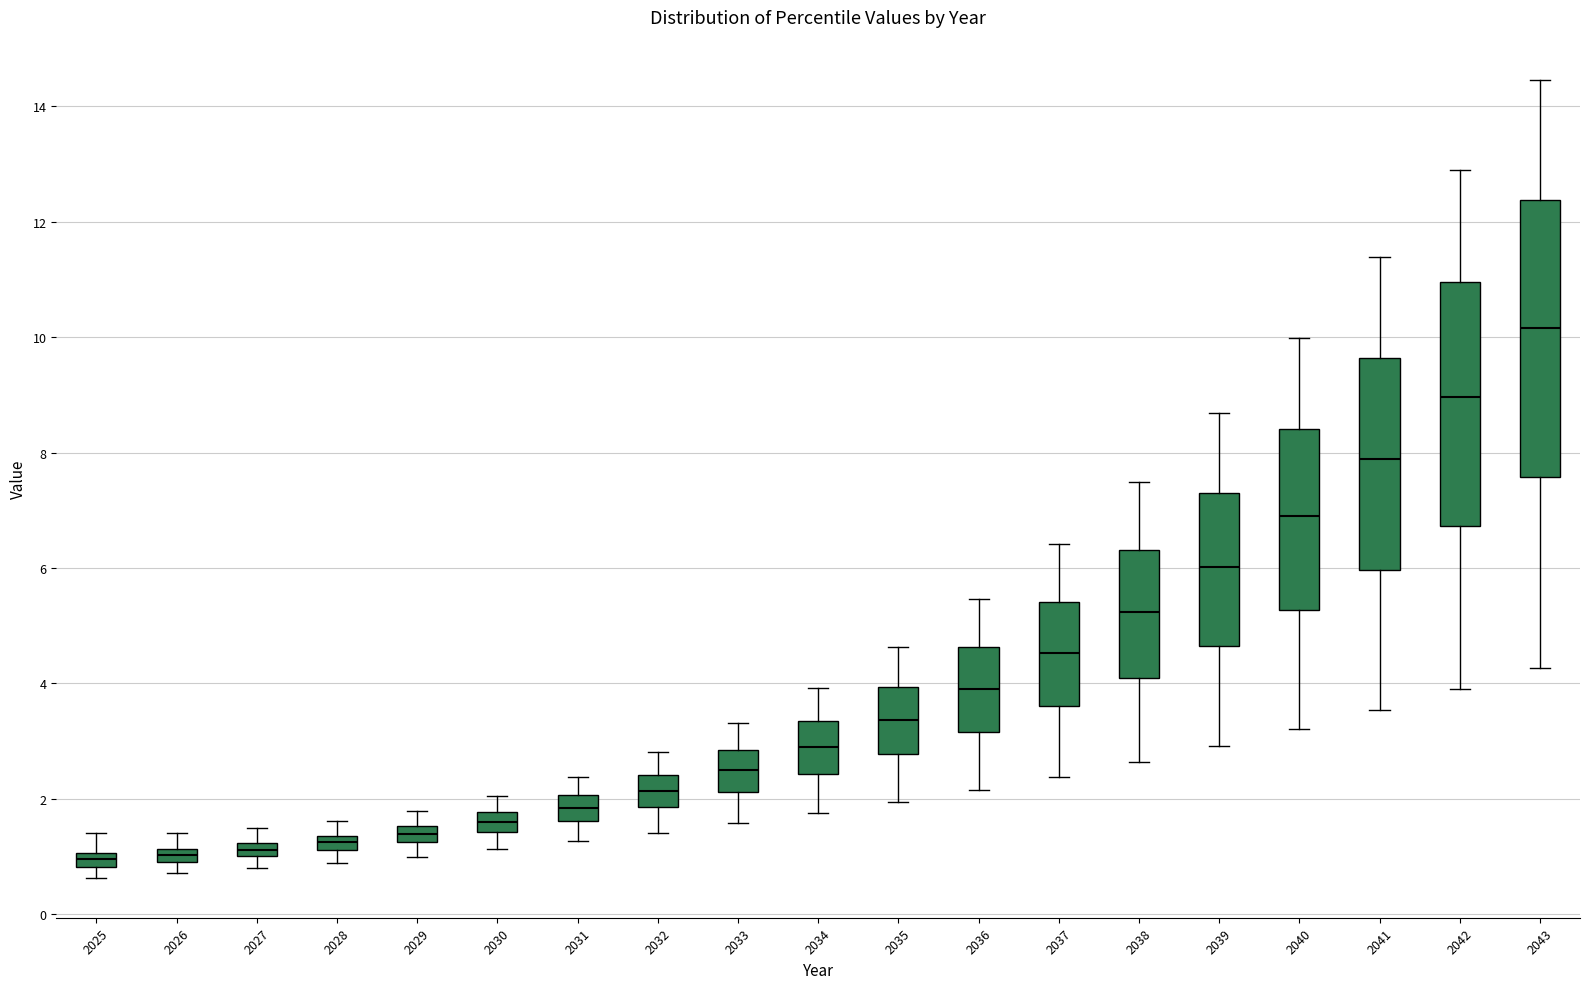

Which box has the highest median line?

2043